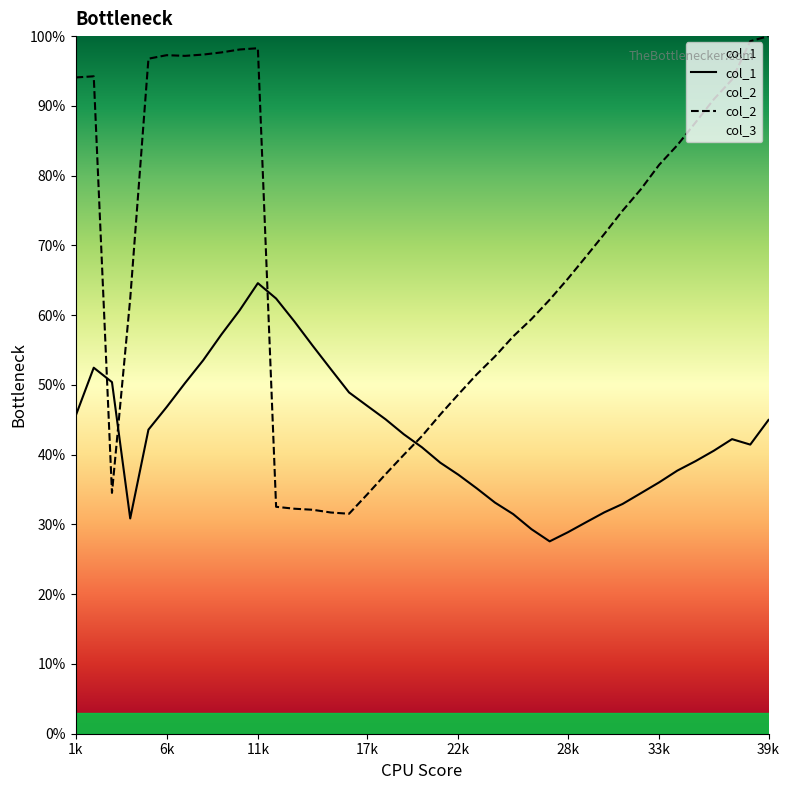

Which series has the widest spread of values?

col_2